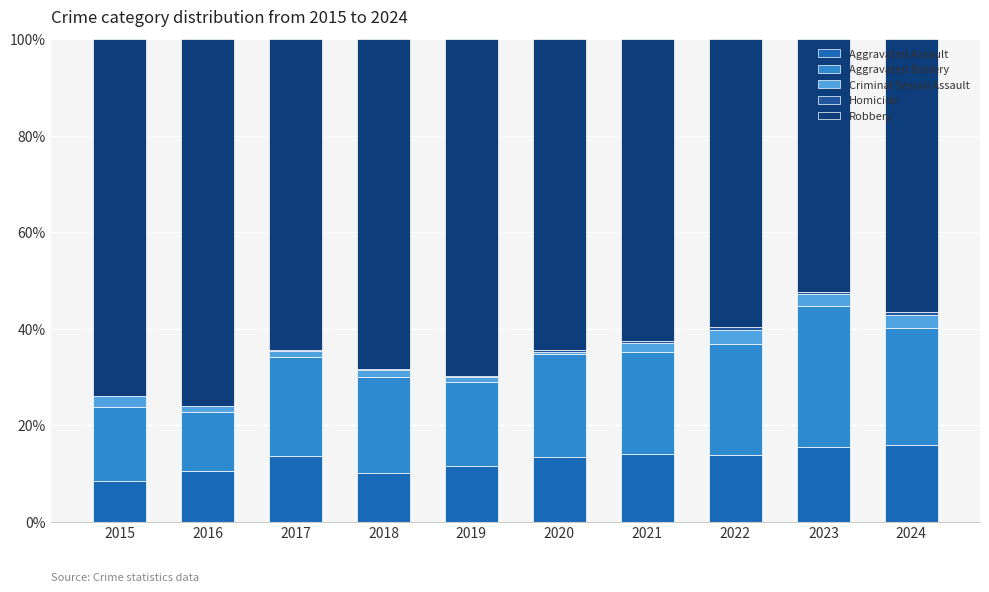

Rank the series by their maximum value, from highest to lowest.

Robbery, Aggravated Battery, Aggravated Assault, Criminal Sexual Assault, Homicide